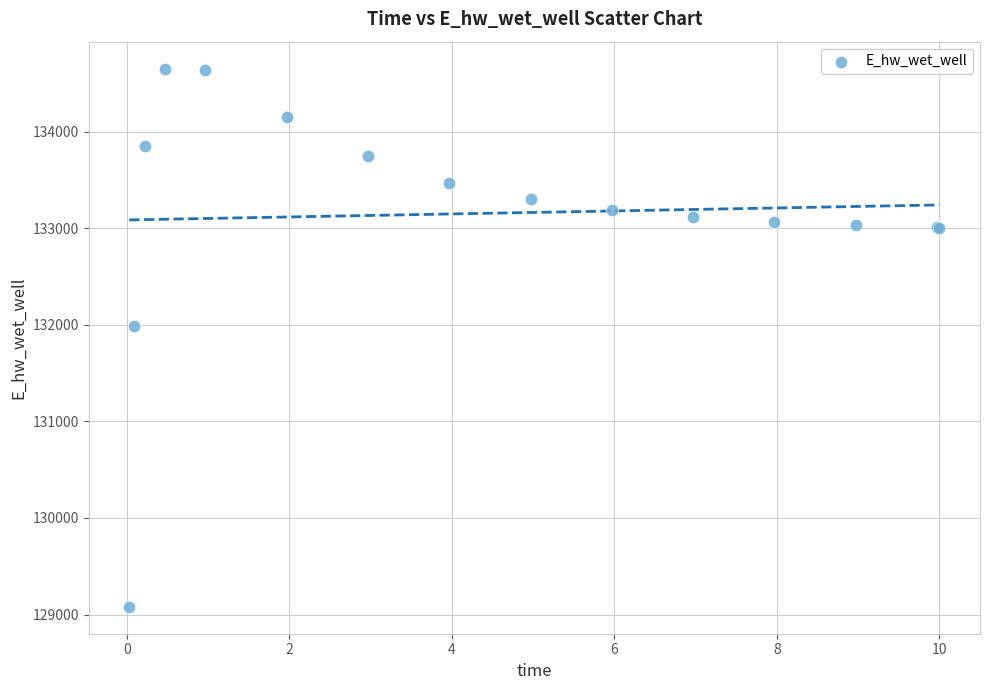

What Y value in the scatter plot is closest to 131867?

131988.5